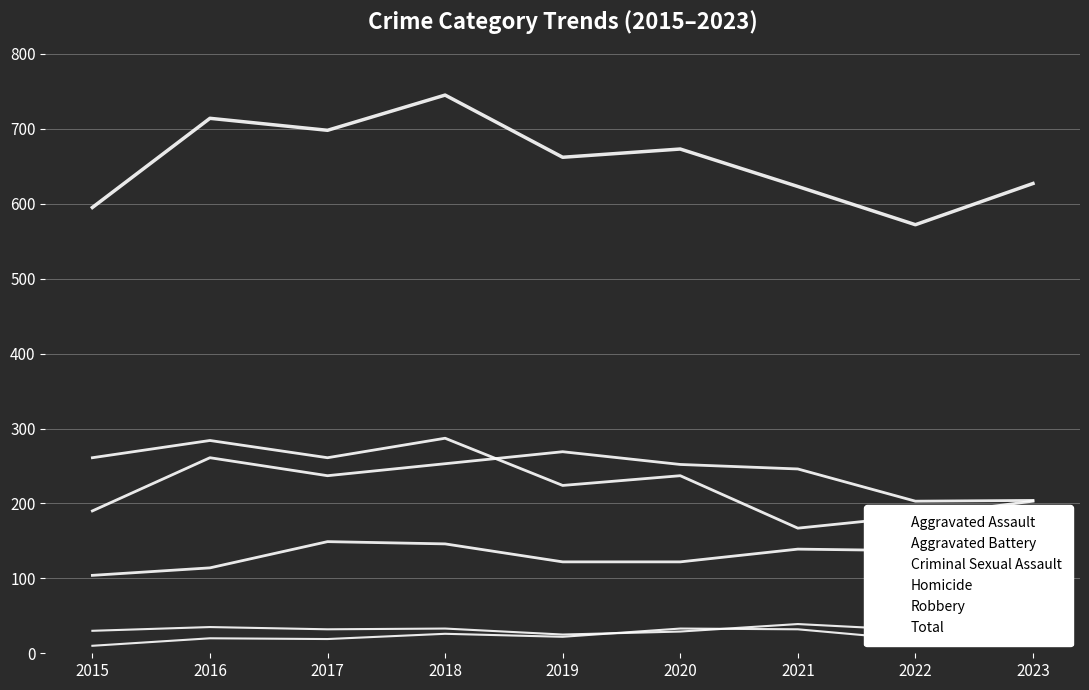

What is the sum of the Homicide values at 2019 and 2022?

40